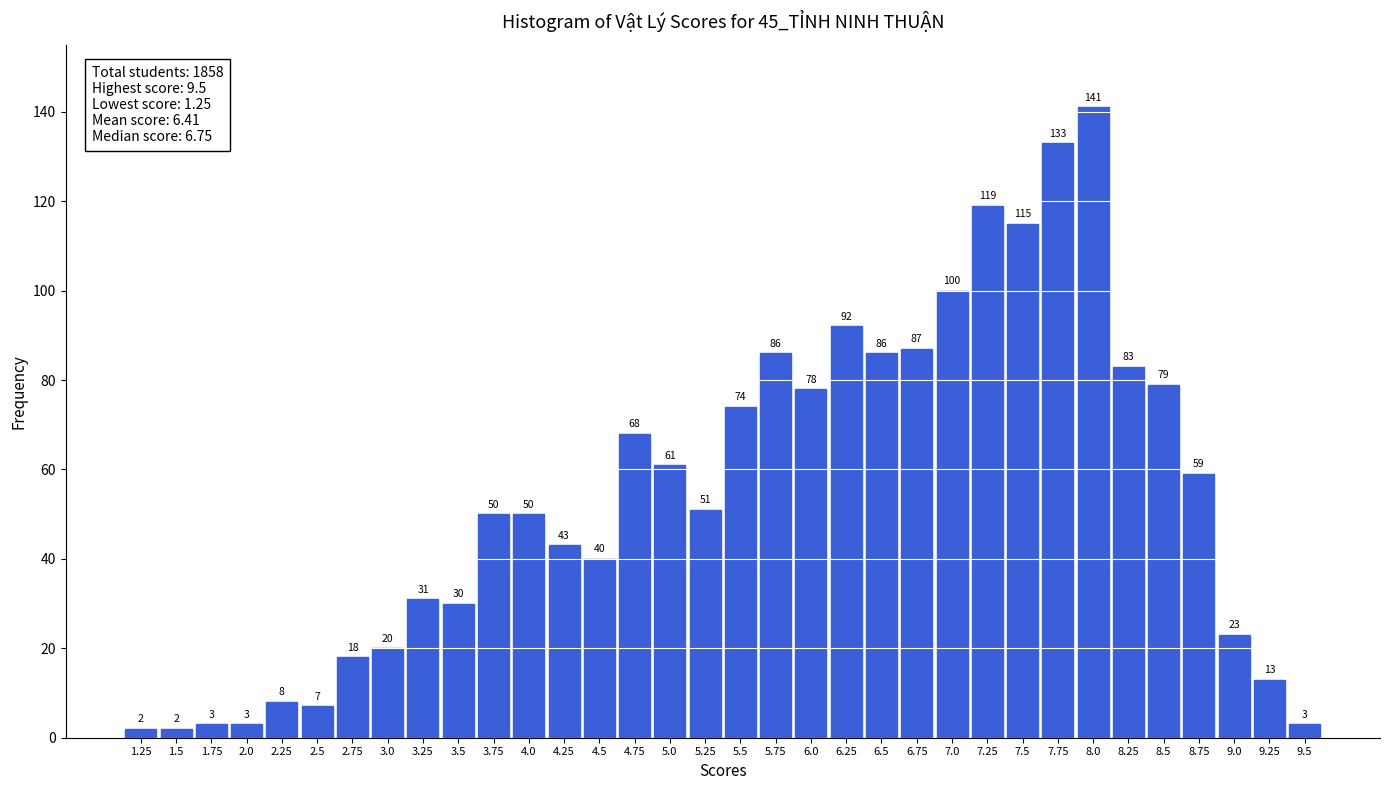

Reading left to right, list all the values displayed in this chart.

2	2	3	3	8	7	18	20	31	30	50	50	43	40	68	61	51	74	86	78	92	86	87	100	119	115	133	141	83	79	59	23	13	3